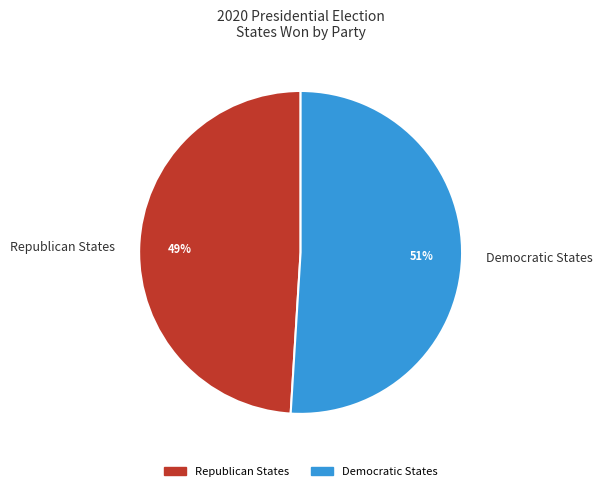

Between Democratic States and Republican States, which is larger?

Democratic States